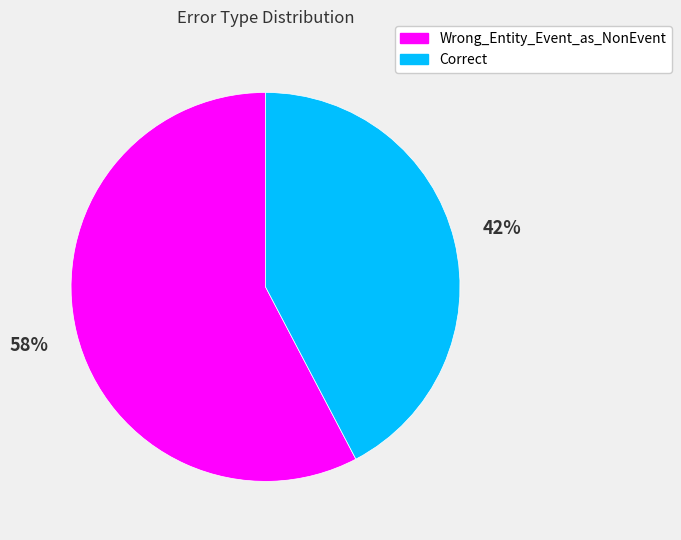

Which category has the biggest portion of the pie?

Wrong_Entity_Event_as_NonEvent